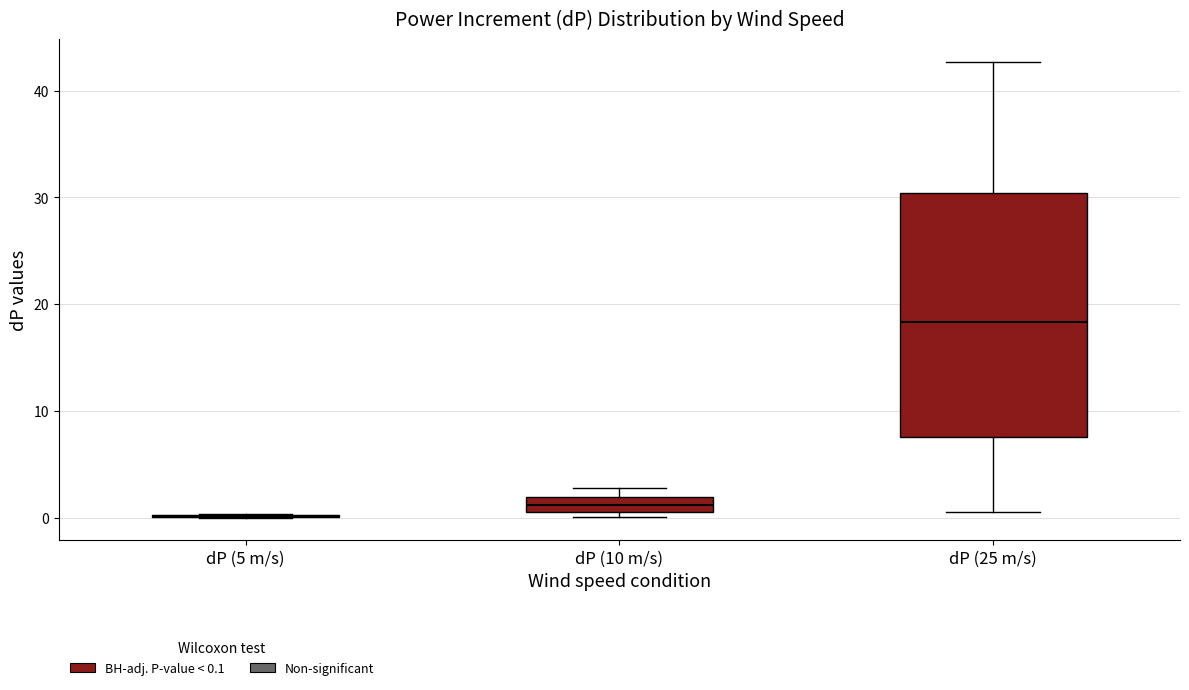

Where does the median line of the box for dP (25 m/s) sit on the y-axis? The values are not printed on the chart, so give them approximately, as read against the axis.

18